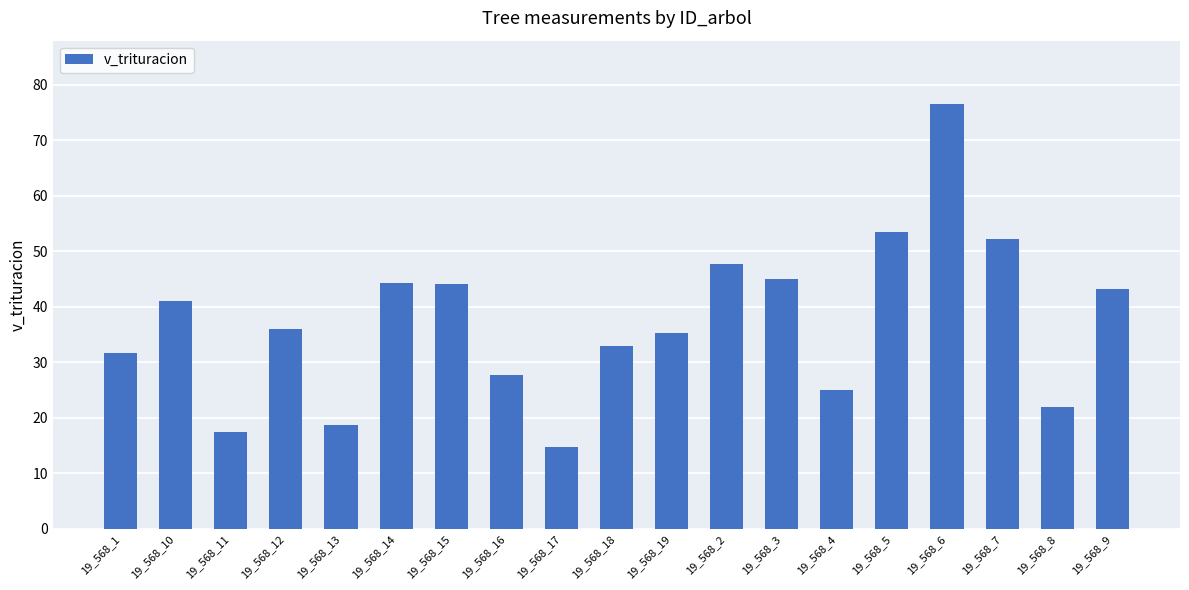

What position from the left is 19_568_14?

6